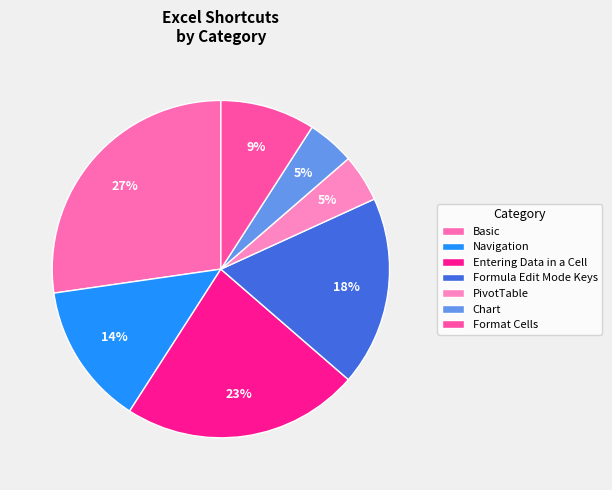

To the nearest percent, what is the average slice percentage?

14%